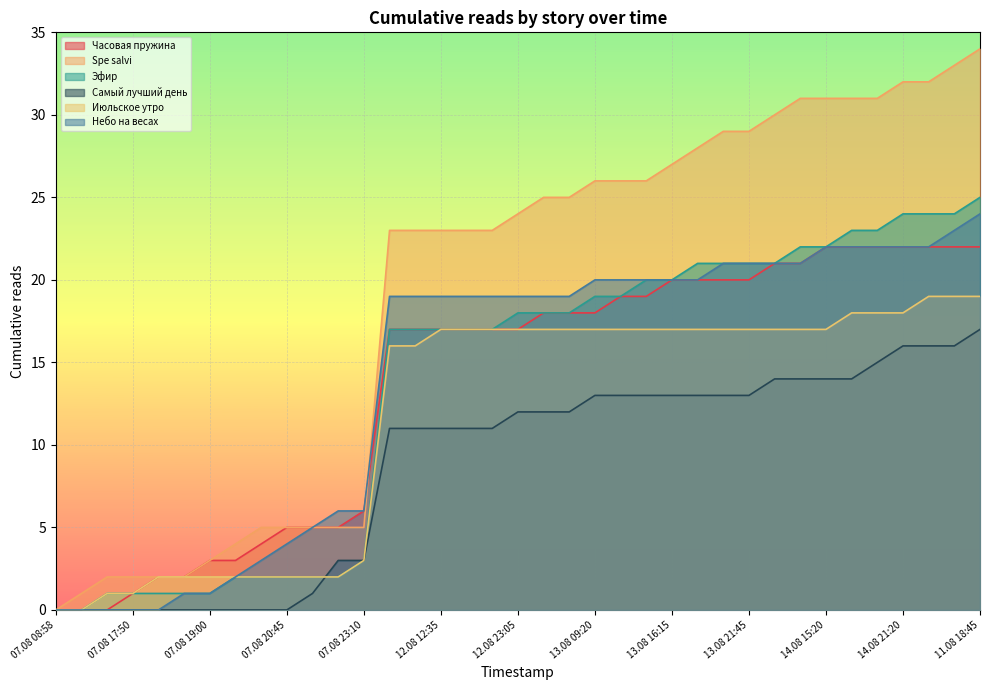

Where is Spe salvi nearest to the value 17?

12.08 07:55